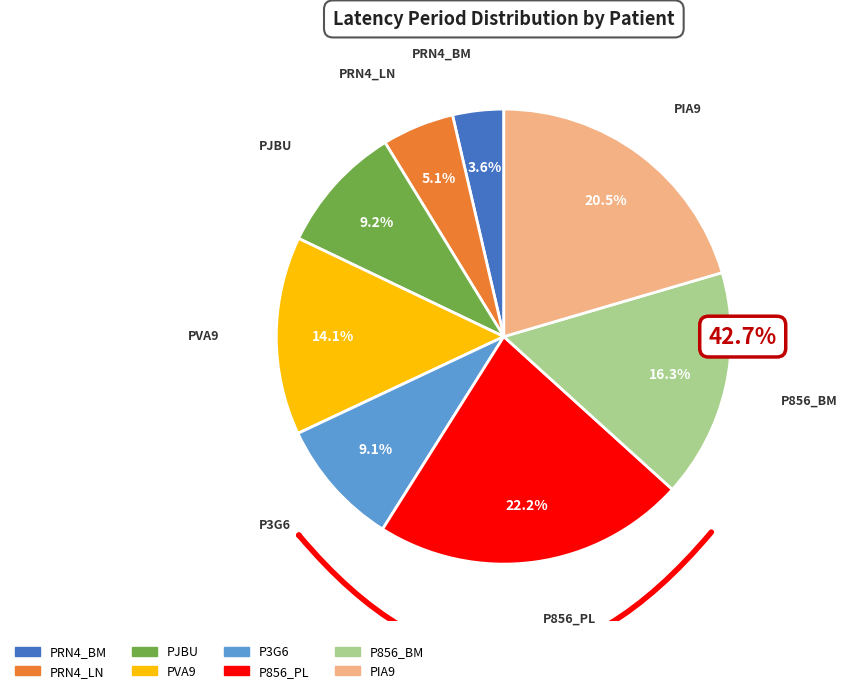

Combined, what portion of the pie is PJBU and P3G6?

18.2%